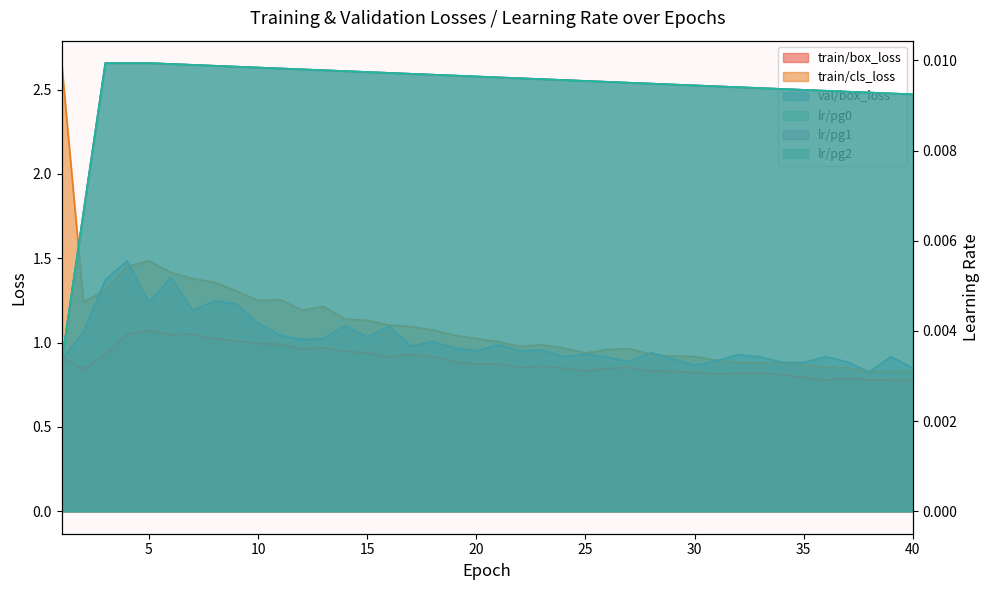

What is the greatest value displayed?

2.7